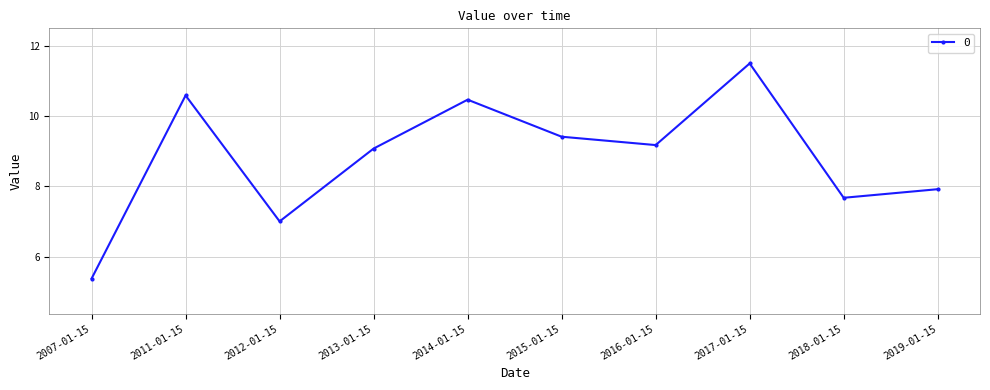

What is the average value?

8.8